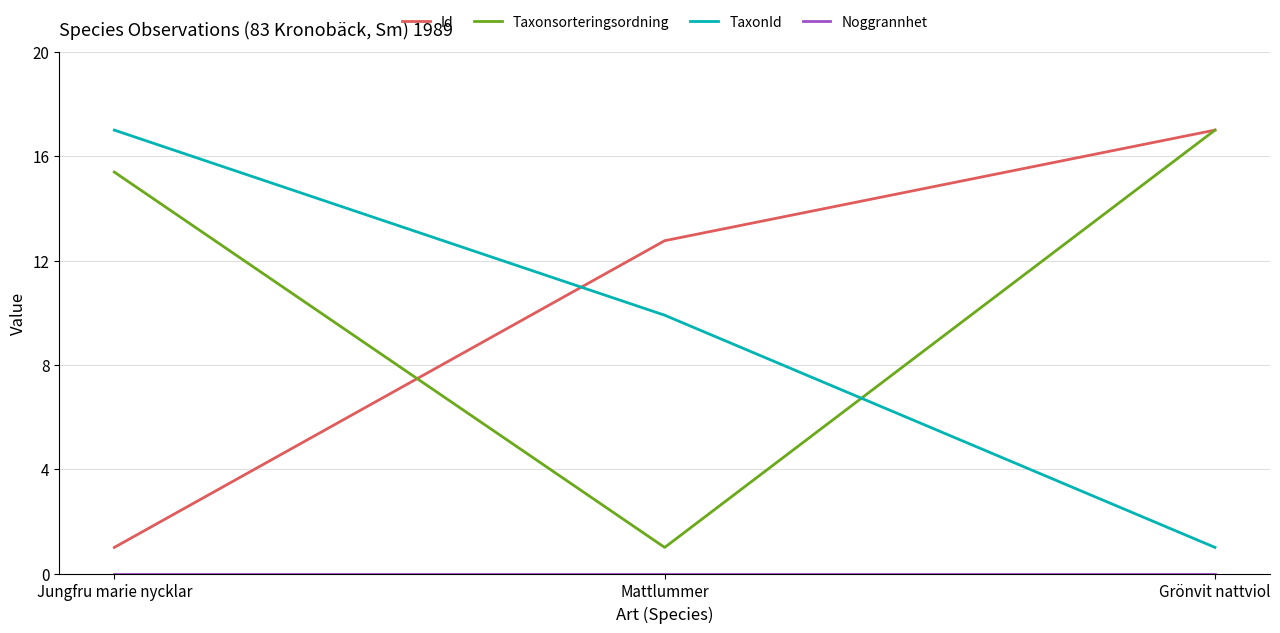

What position from the right is Mattlummer?

2